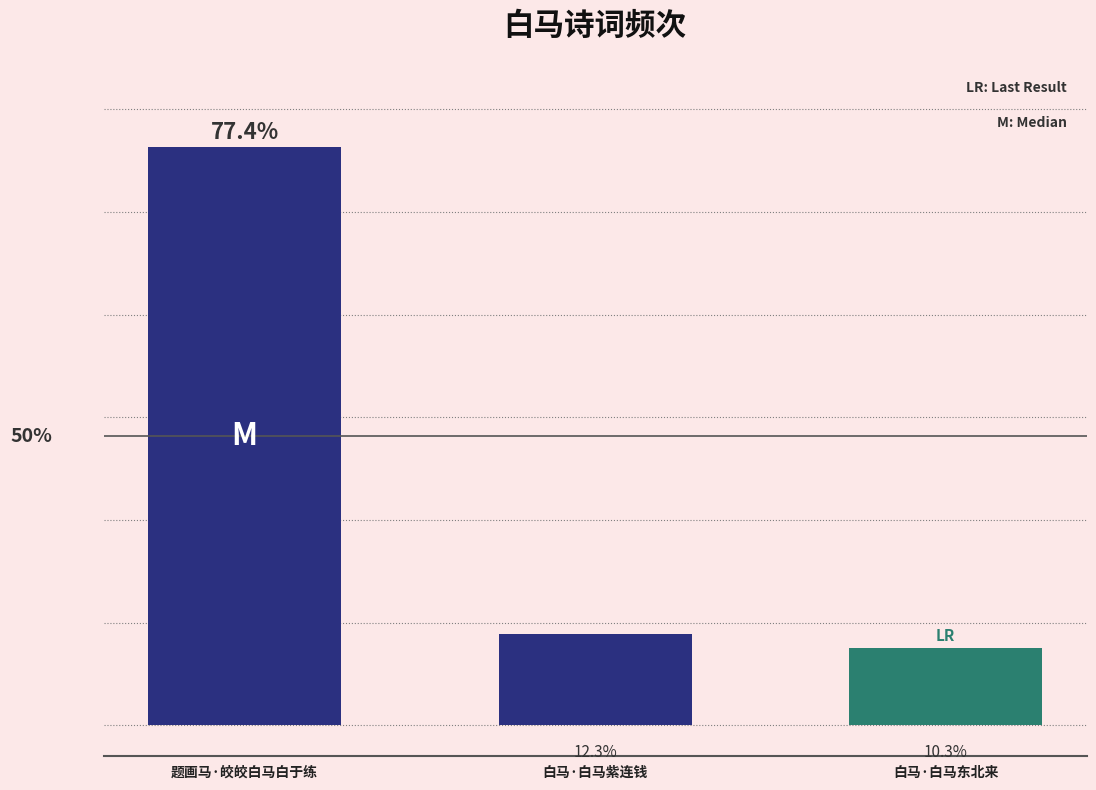

What is the label of the 2nd bar from the left?

白马·白马紫连钱